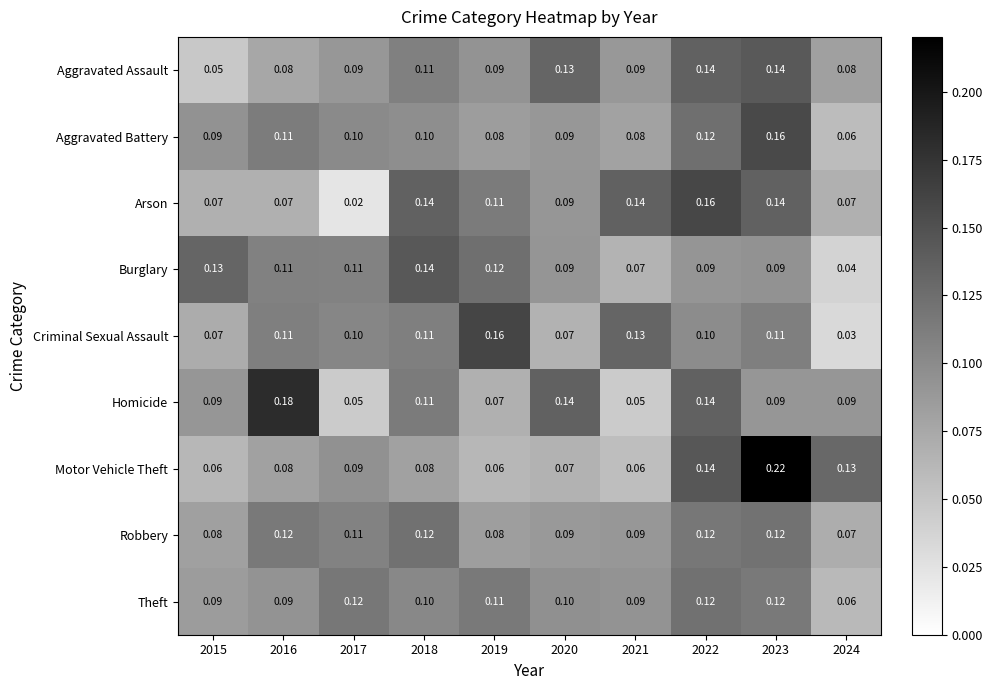

Is the value of Criminal Sexual Assault at 2021 greater than the value of Theft at 2020?

Yes